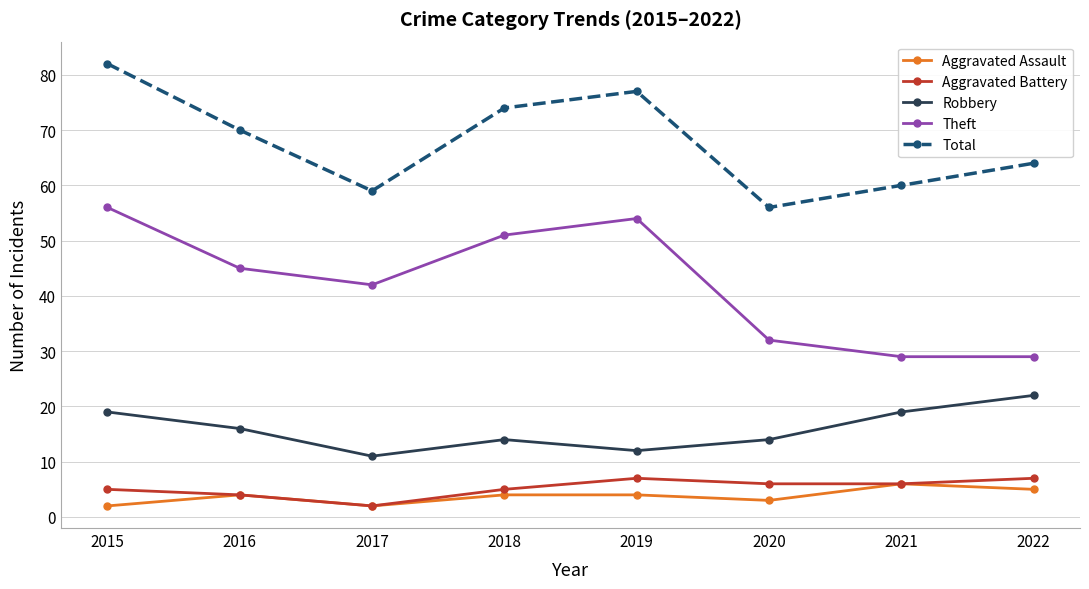

What is the total value across all series at 2022?

127